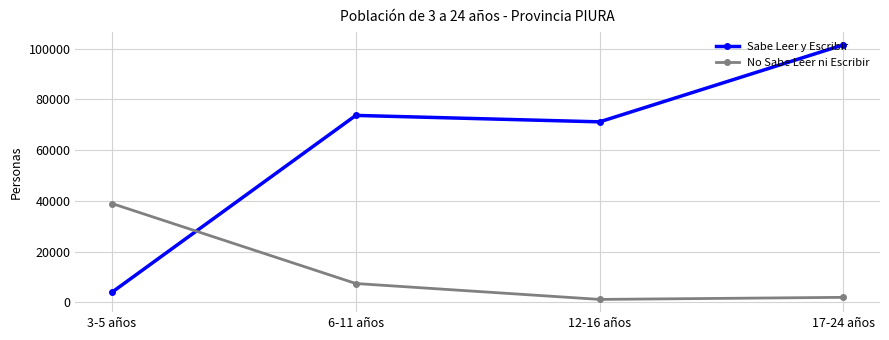

True or false: No Sabe Leer ni Escribir has more than 1 interior local peaks.

False